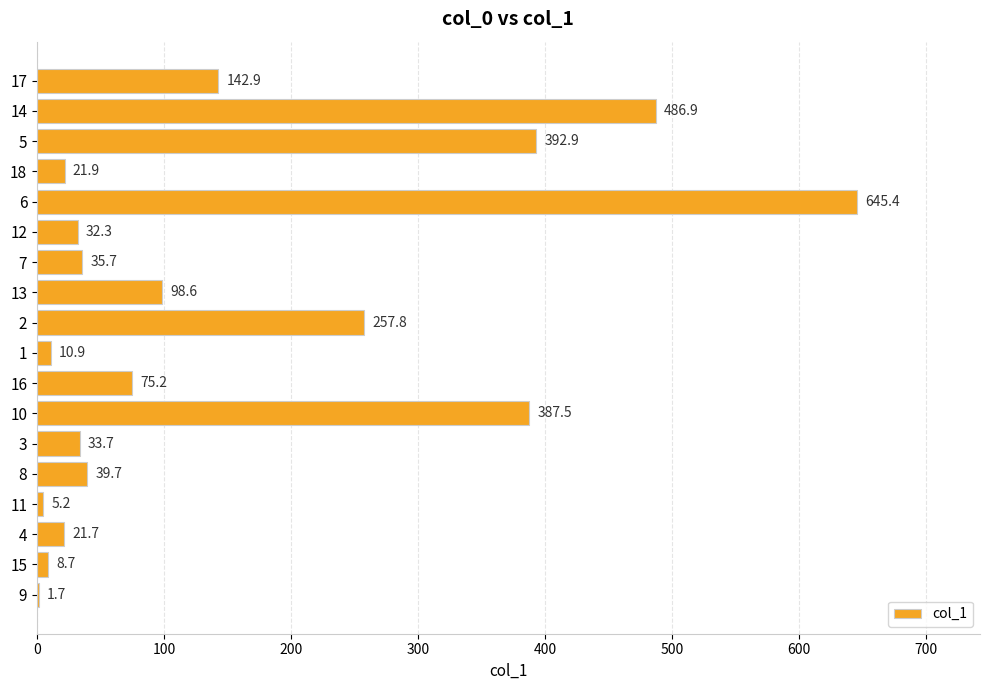

Which has a higher value, 14 or 4?

14